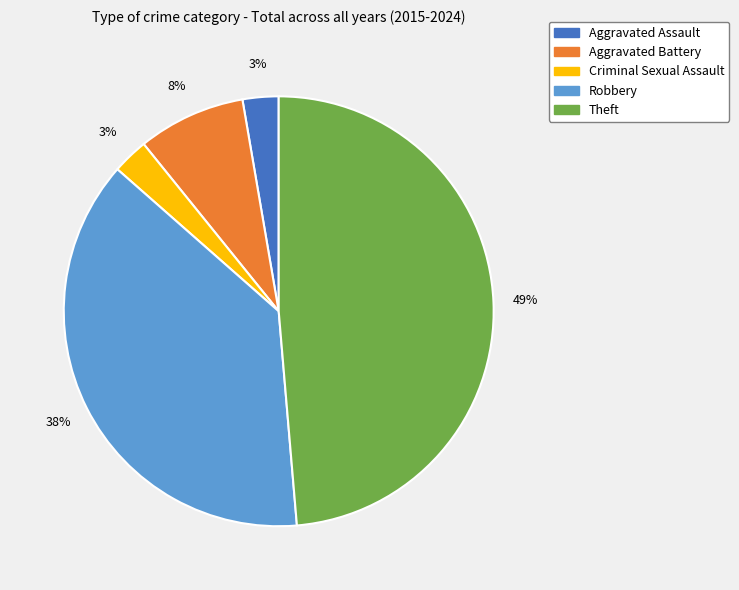

Is it true that Robbery is 49% of the pie?

False